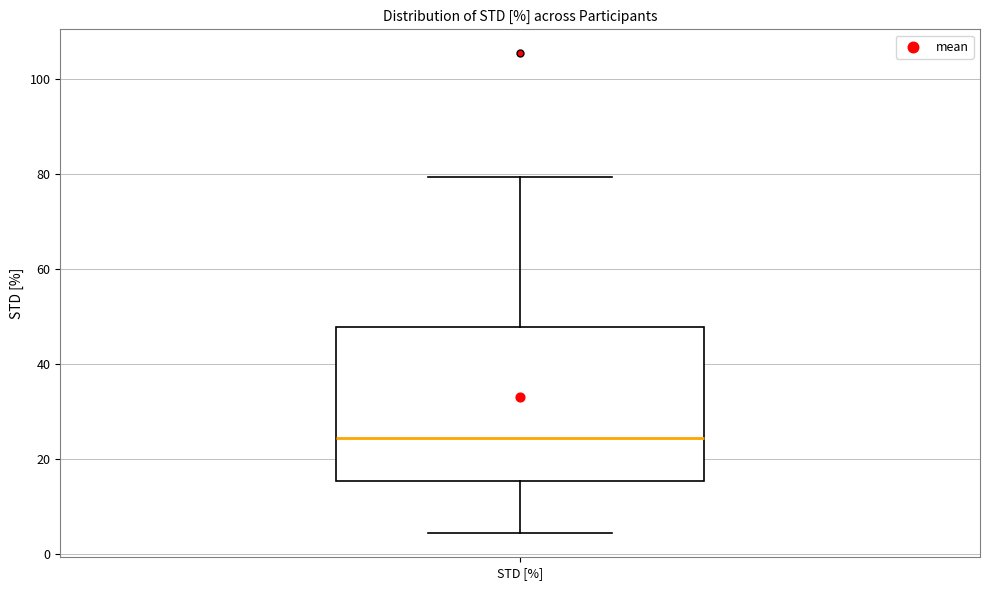

Where does the upper whisker of the box for STD [%] end on the y-axis? The values are not printed on the chart, so give them approximately, as read against the axis.

80